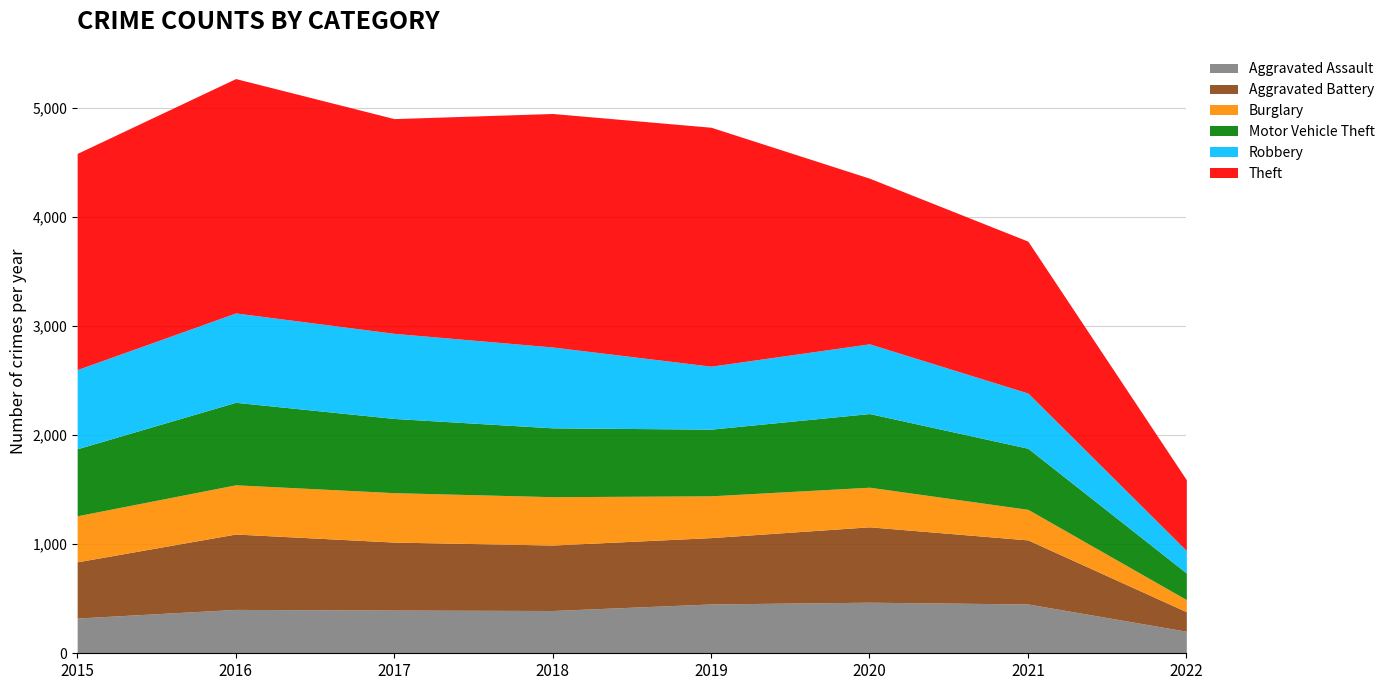

How many distinct data groups are displayed?

6